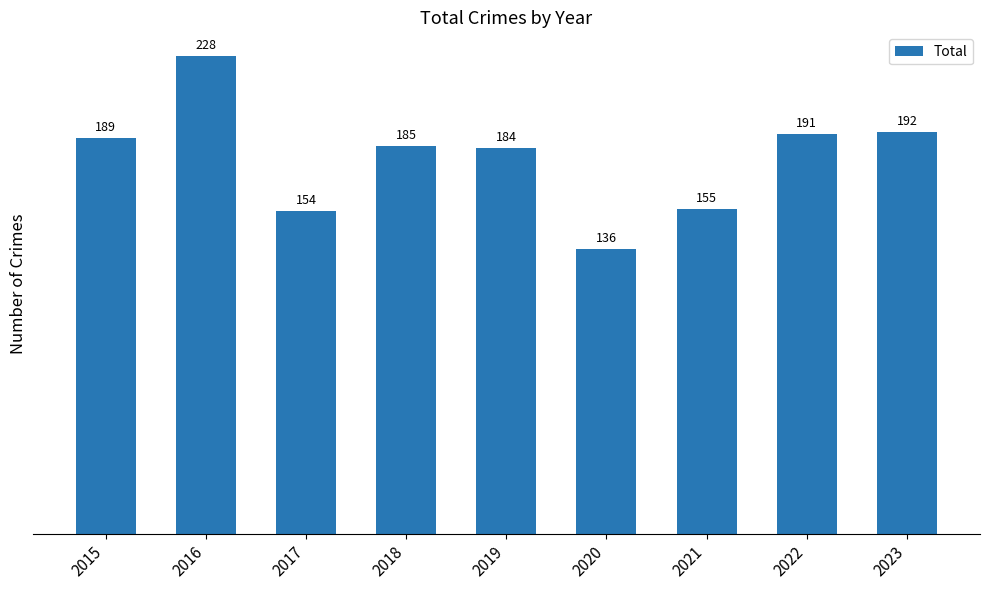

How many series are shown in this chart?

1